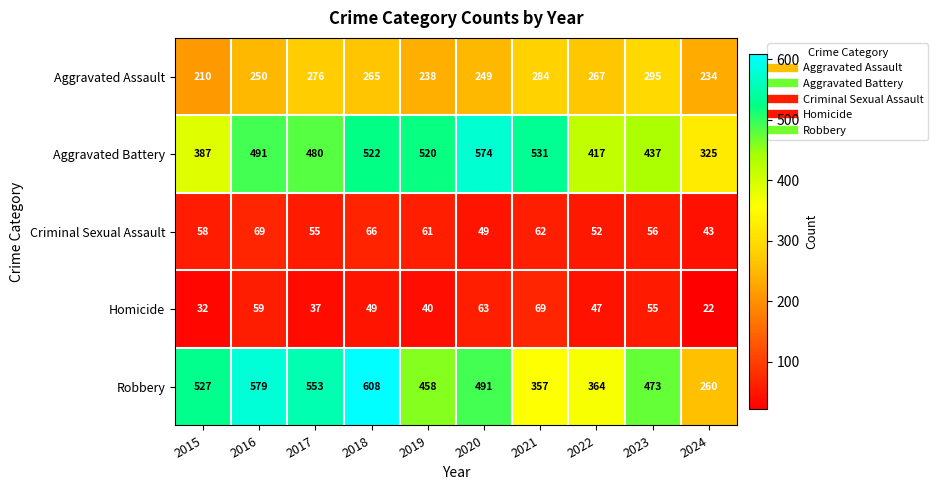

At which category is the sum across all series the highest?

2018